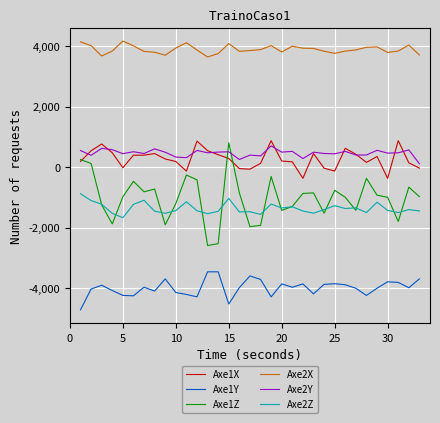

At how many categories does at least one series exceed 3594?

33